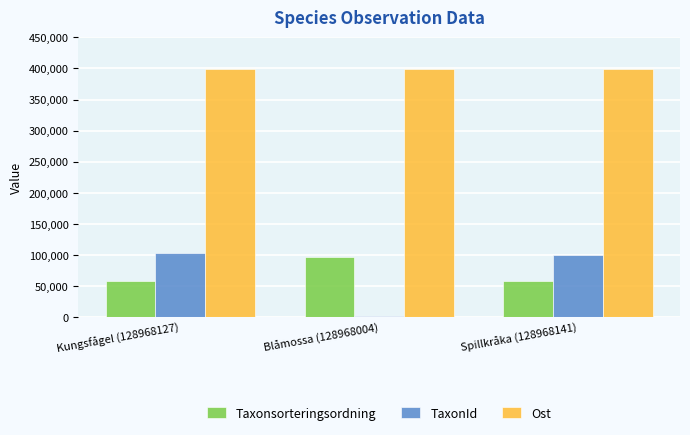

At Kungsfågel (128968127), list the series in order from largest to smallest.

Ost, TaxonId, Taxonsorteringsordning